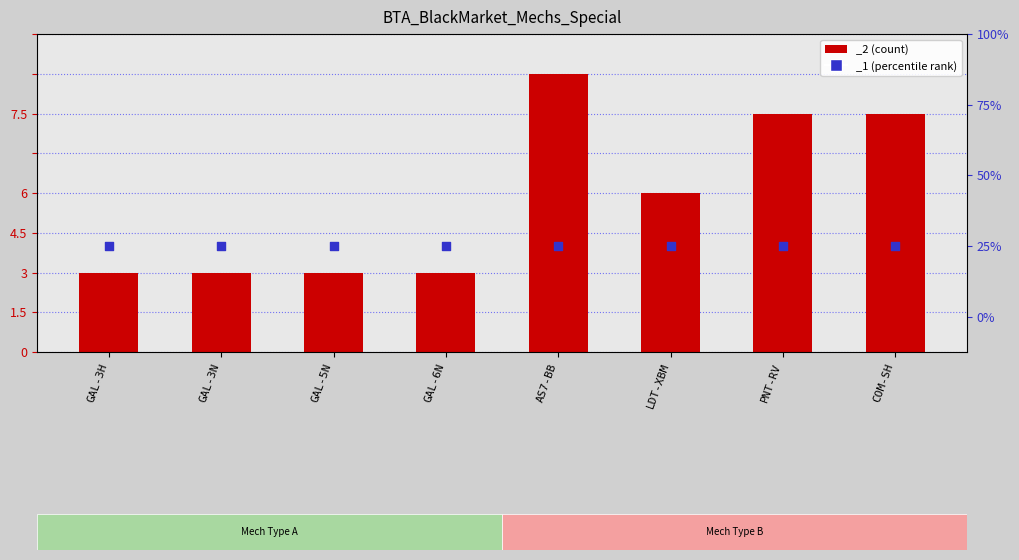

Between AS7-BB and COM-SH, which is larger?

AS7-BB